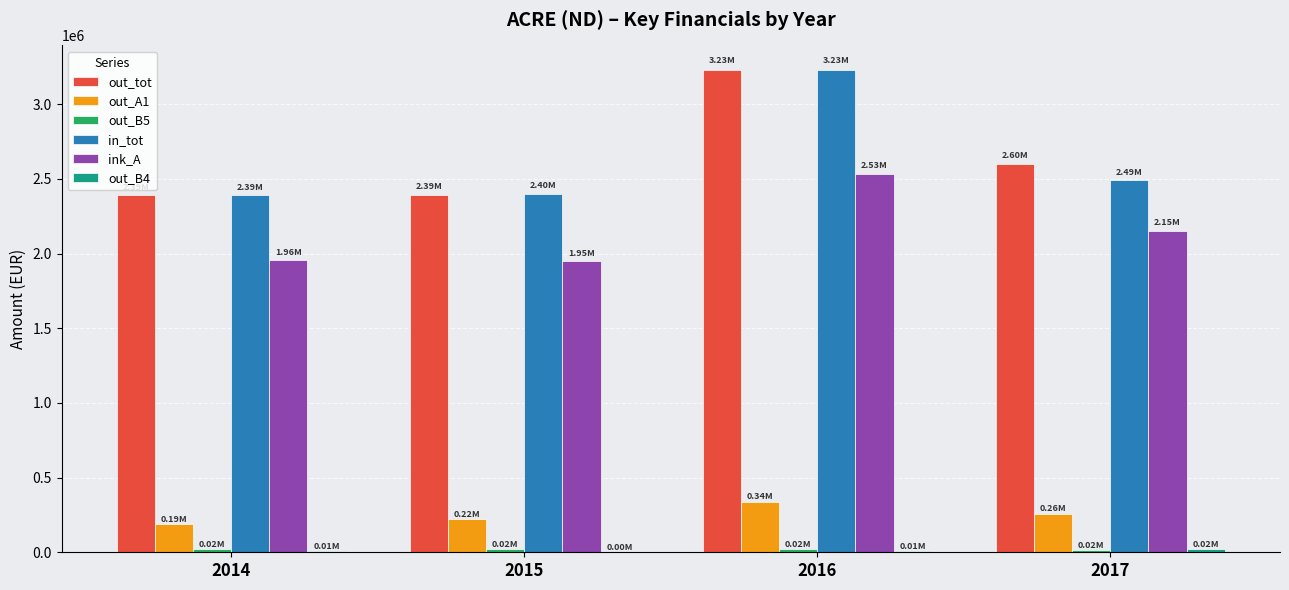

Does the chart contain stacked bars?

No